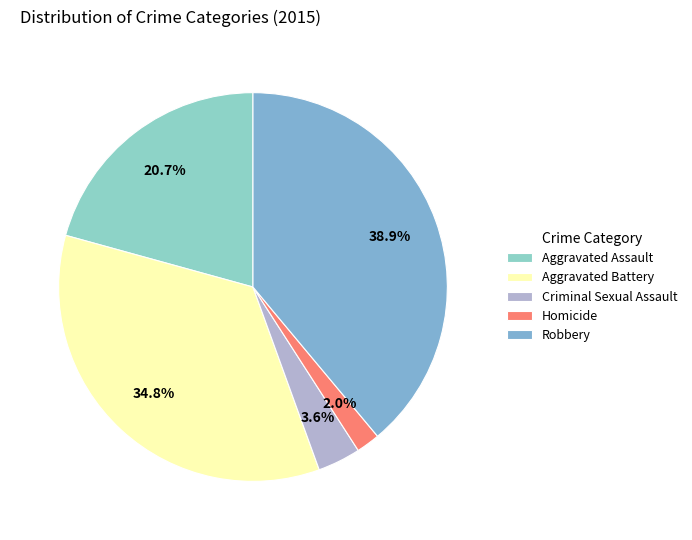

True or false: Robbery accounts for 39% of the total.

True